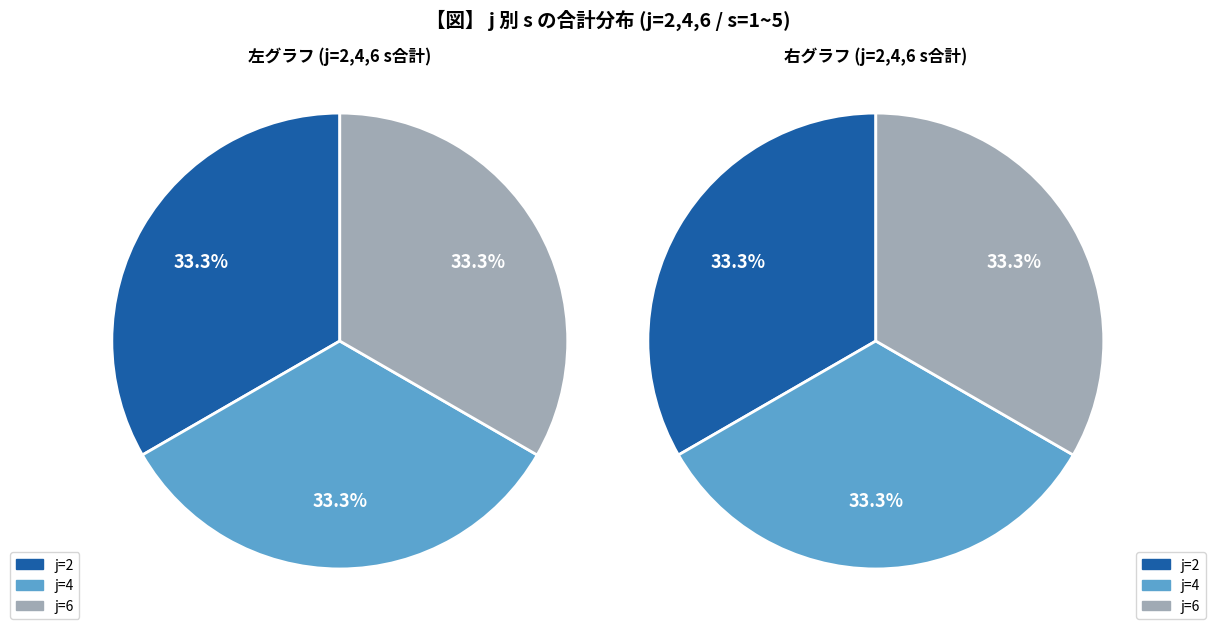

The j=2 slice represents 16% of the pie. True or false?

False